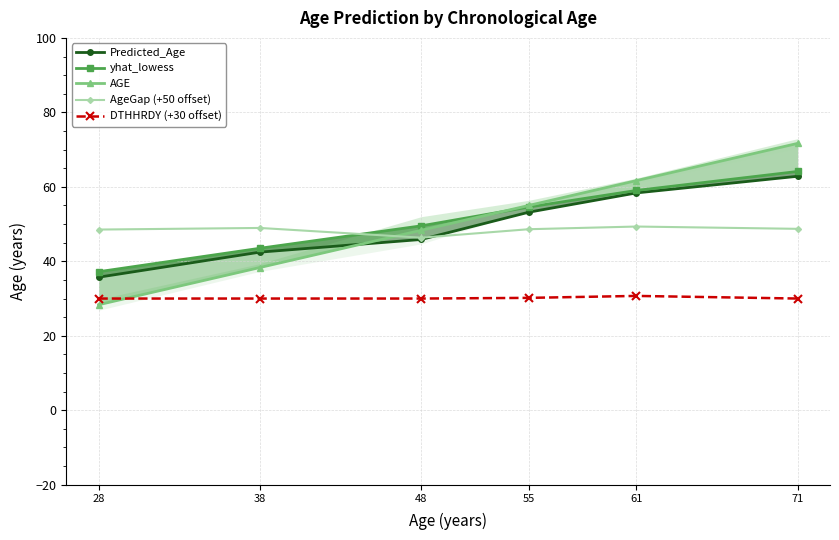

How many intersections are there between Predicted_Age and AgeGap (+50 offset)?

1